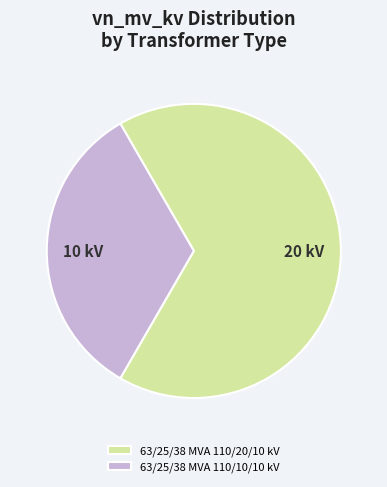

Between 63/25/38 MVA 110/20/10 kV and 63/25/38 MVA 110/10/10 kV, which is larger?

63/25/38 MVA 110/20/10 kV